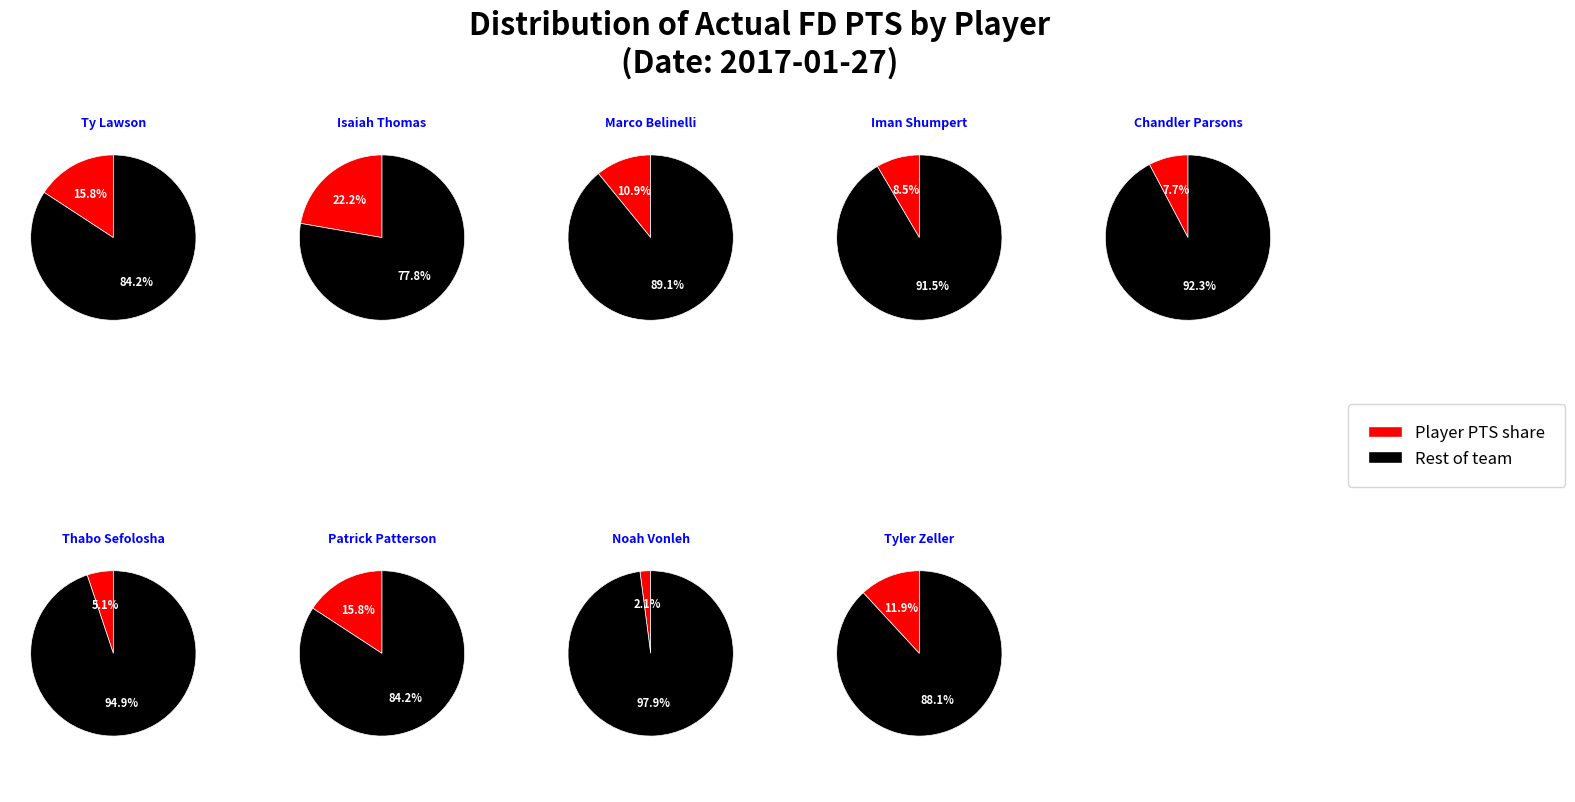

What percentage is the Iman Shumpert slice, to the nearest percent?

8%